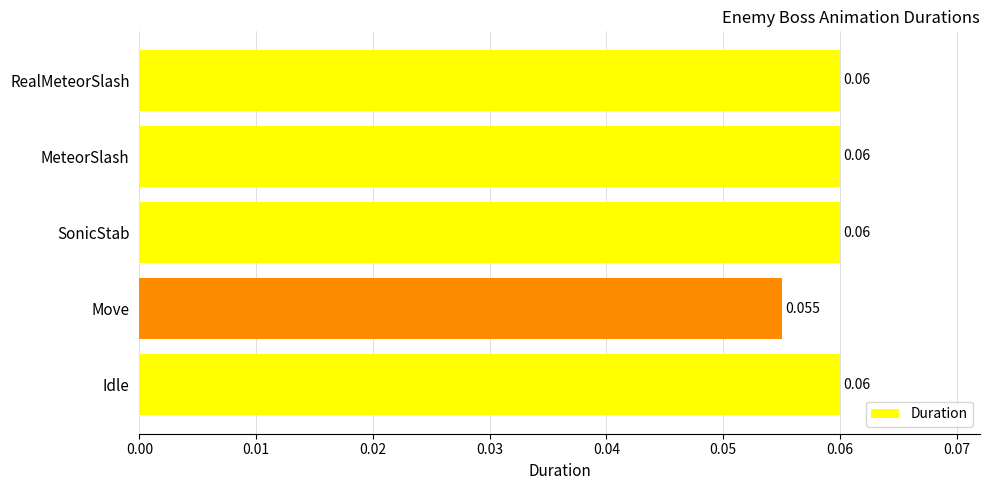

At which category does the chart reach its minimum across all series?

Move